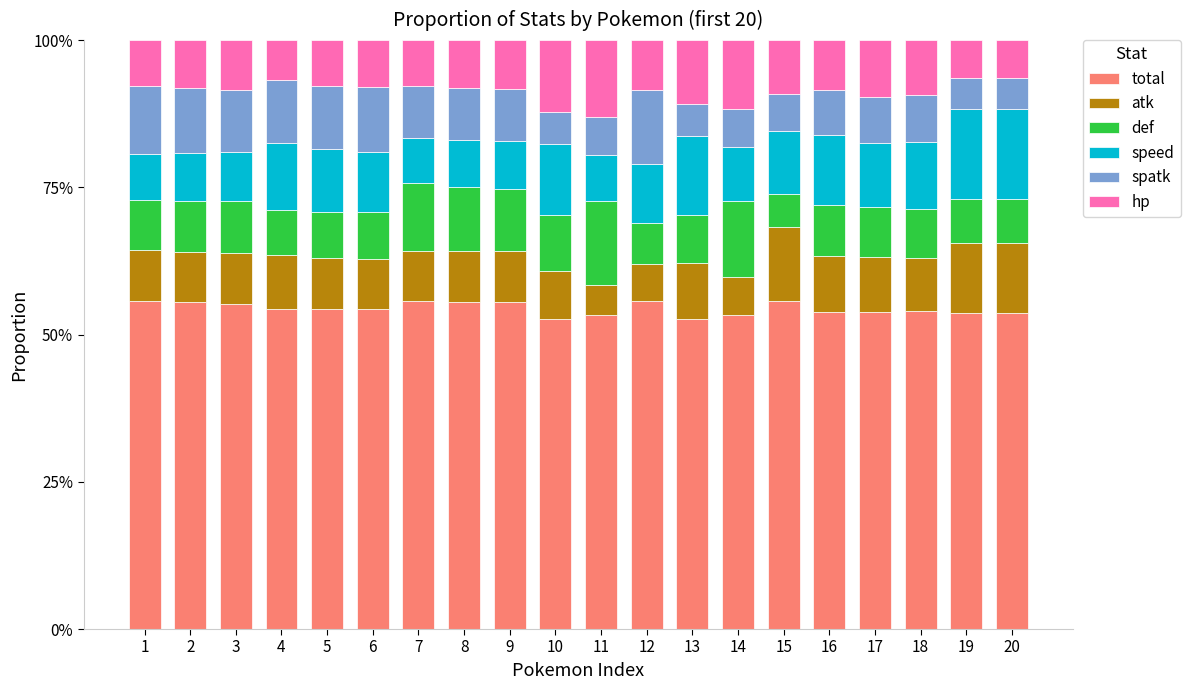

True or false: total has a value of 33.9 at 5.

False